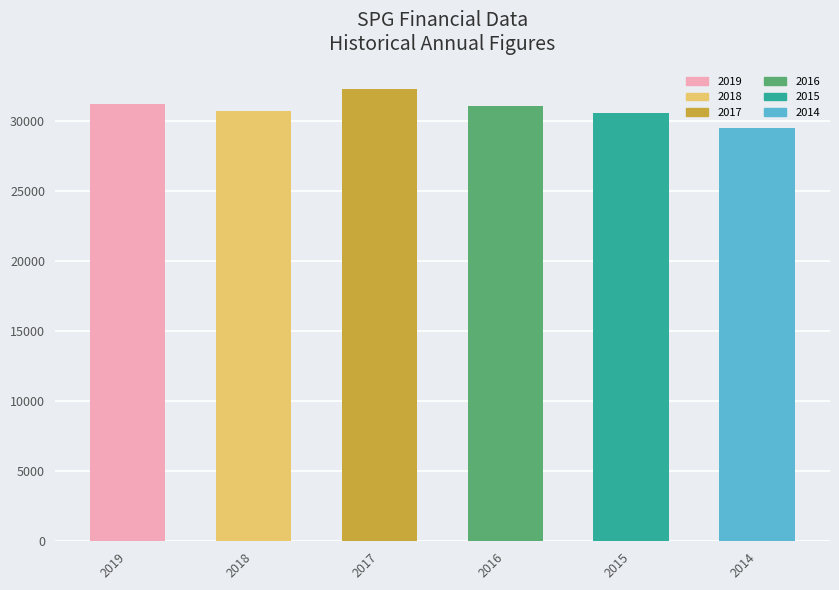

What is the sum of all values?

185376.6